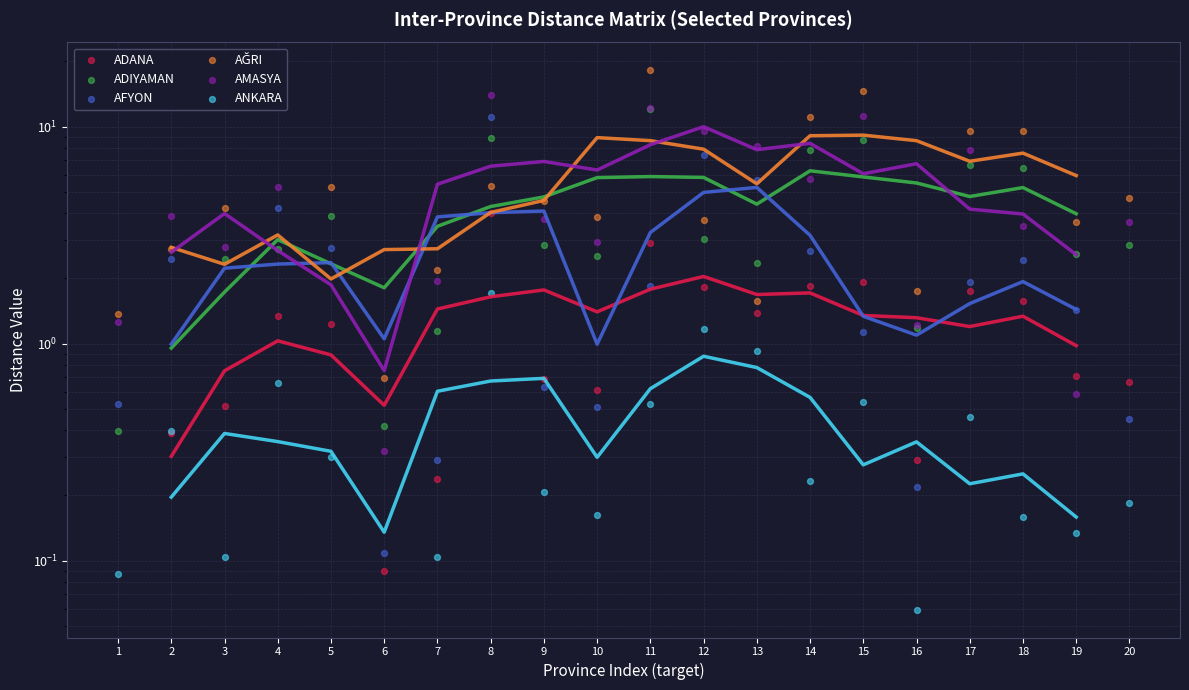

What are all the series names shown in the legend?

ADANA, ADIYAMAN, AFYON, AĞRI, AMASYA, ANKARA